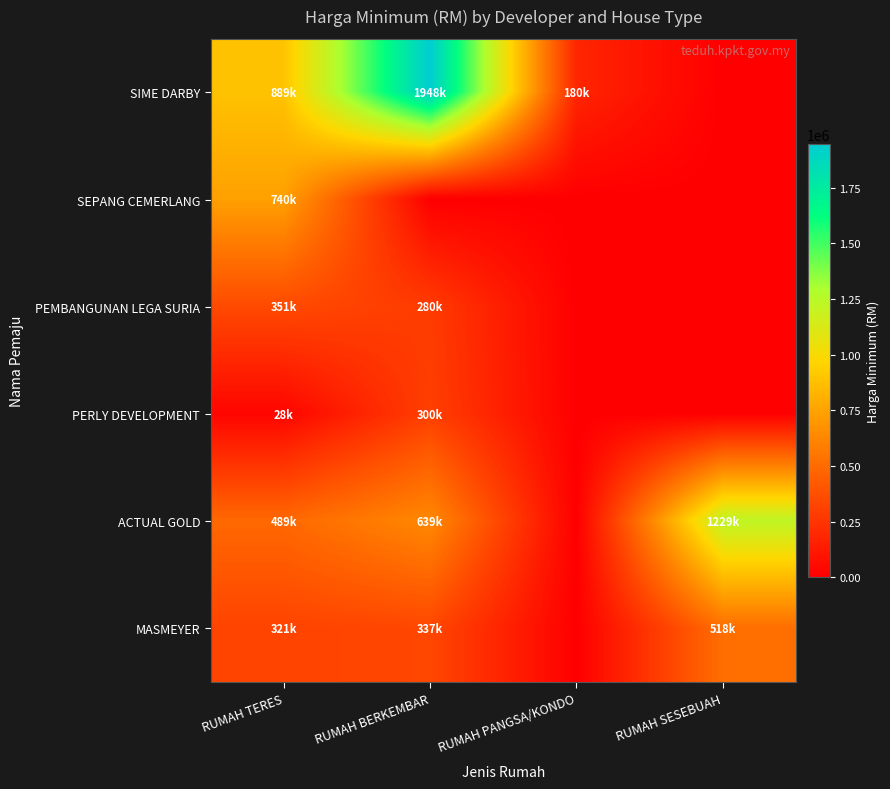

Reading right to left, transcribe all the data shown in this chart.

SIME DARBY: RUMAH SESEBUAH=0	RUMAH PANGSA/KONDO=180000	RUMAH BERKEMBAR=1947888	RUMAH TERES=888888
SEPANG CEMERLANG: RUMAH SESEBUAH=0	RUMAH PANGSA/KONDO=0	RUMAH BERKEMBAR=0	RUMAH TERES=740000
PEMBANGUNAN LEGA SURIA: RUMAH SESEBUAH=0	RUMAH PANGSA/KONDO=0	RUMAH BERKEMBAR=279900	RUMAH TERES=351000
PERLY DEVELOPMENT: RUMAH SESEBUAH=0	RUMAH PANGSA/KONDO=0	RUMAH BERKEMBAR=300000	RUMAH TERES=28000
ACTUAL GOLD: RUMAH SESEBUAH=1228800	RUMAH PANGSA/KONDO=0	RUMAH BERKEMBAR=638800	RUMAH TERES=488800
MASMEYER: RUMAH SESEBUAH=517500	RUMAH PANGSA/KONDO=0	RUMAH BERKEMBAR=336900	RUMAH TERES=320800